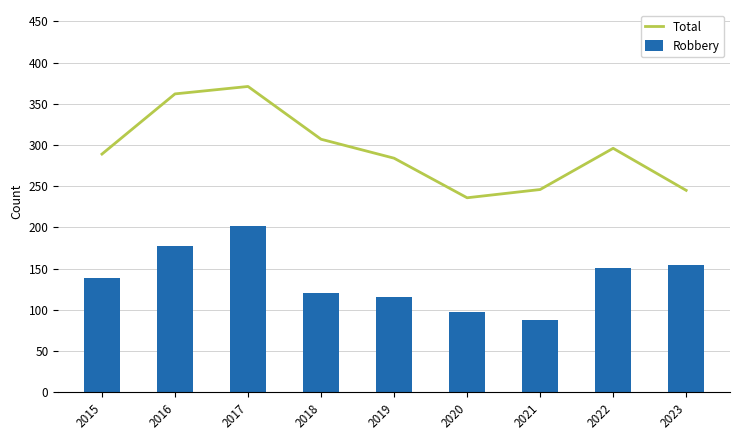

The value of Robbery at 2019 is 116. True or false?

True